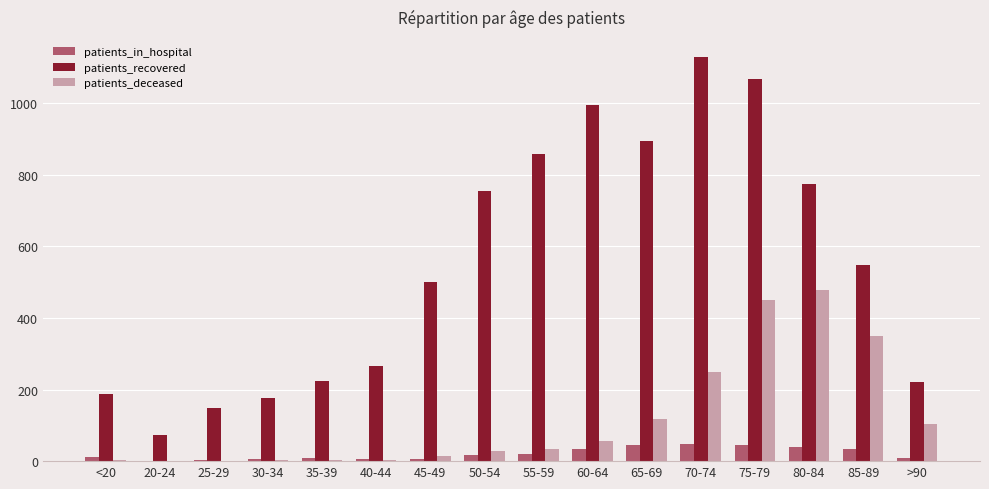

What is the difference between the patients_deceased values at 55-59 and 20-24?

35